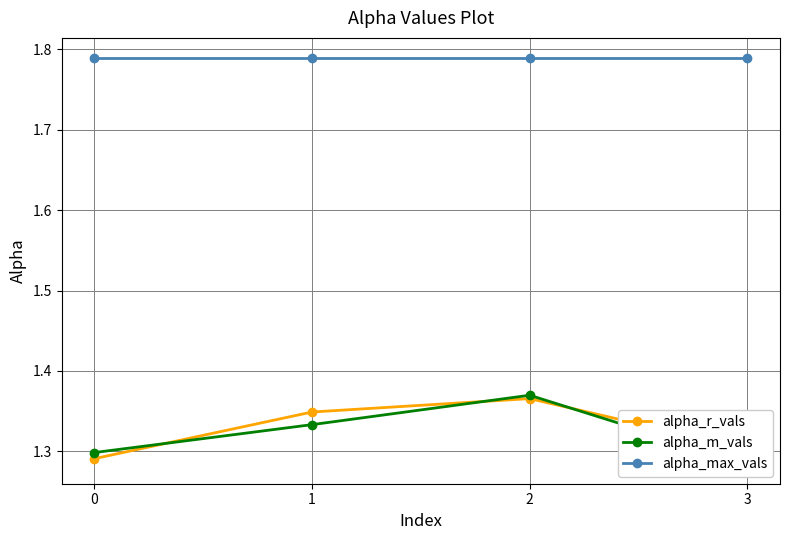

What is the spread (max minus min) of values at 3?

0.5